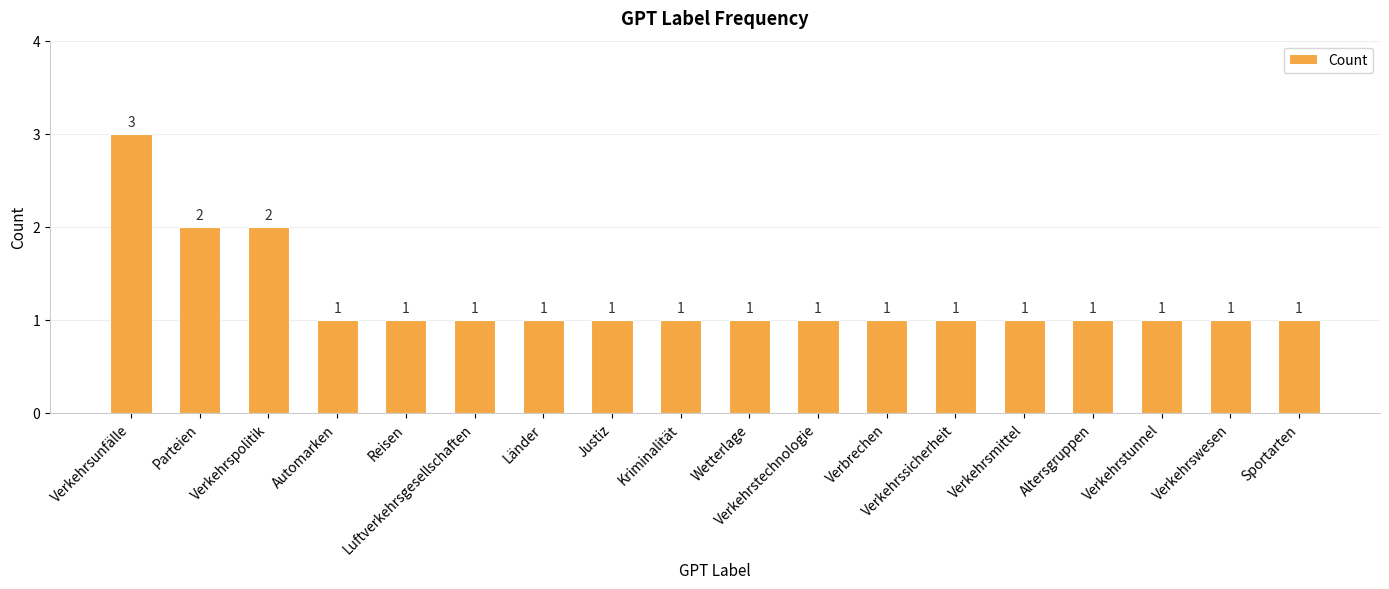

Count the number of values greater than 1.

3